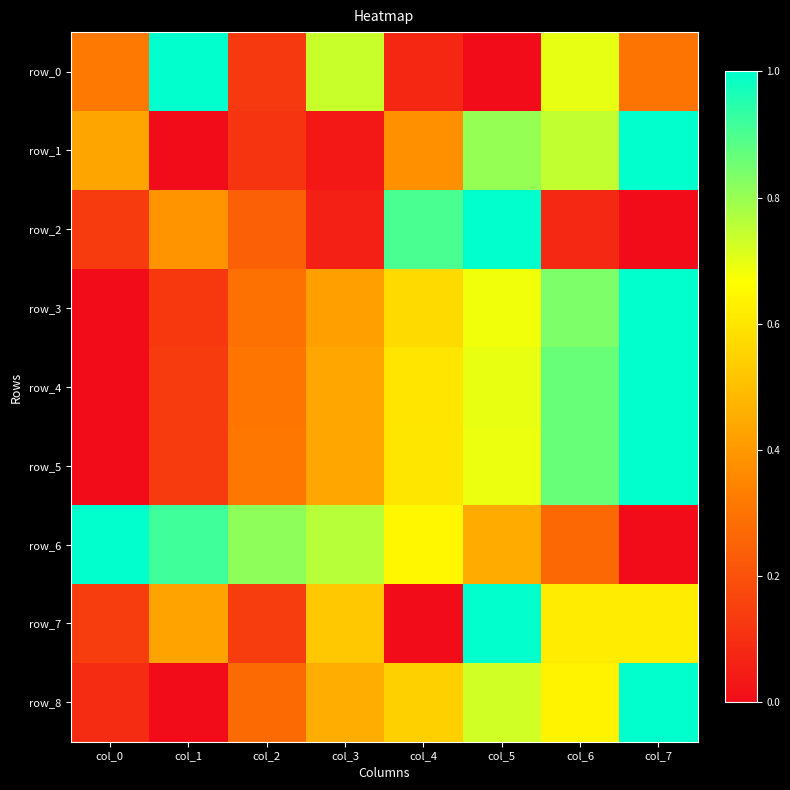

Rank the series at col_0 from highest to lowest value.

row_6, row_1, row_0, row_7, row_2, row_8, row_3, row_4, row_5